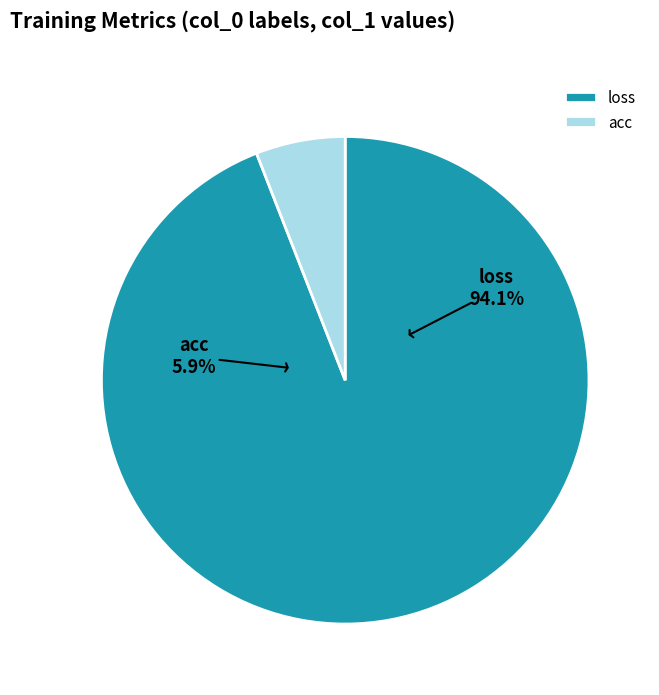

To the nearest percent, what is the difference between the largest and smallest slice percentages?

88%